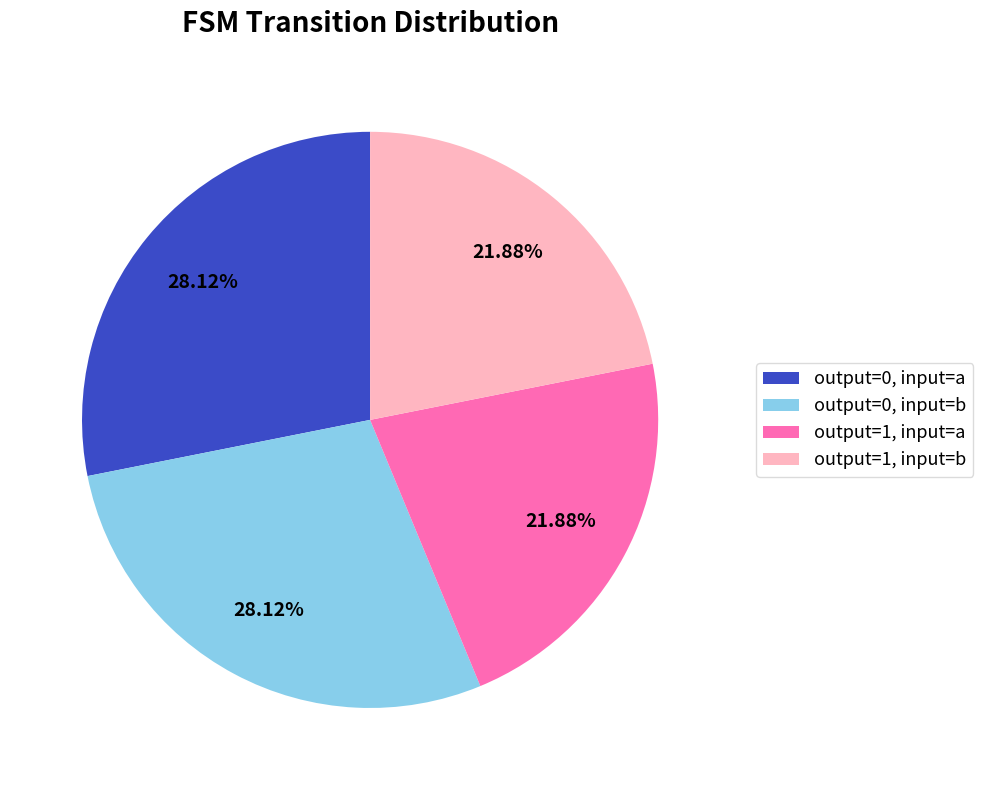

Between output=1, input=b and output=0, input=a, which is larger?

output=0, input=a